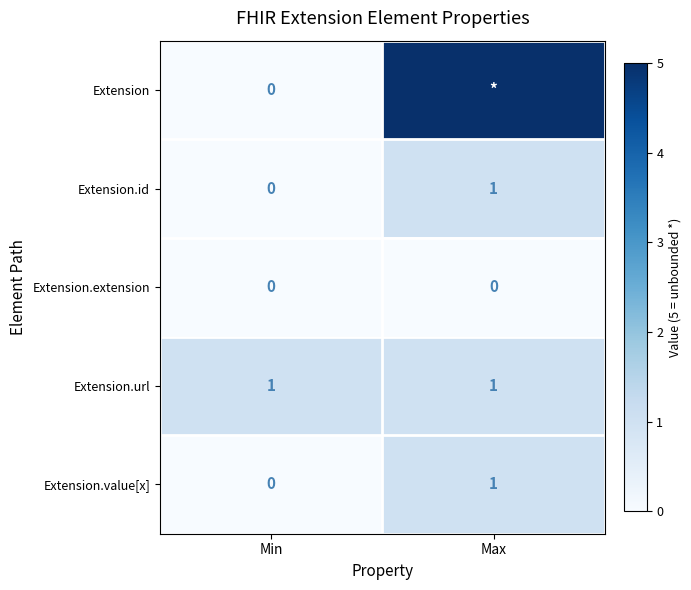

What is the total value across all series at Max?

8